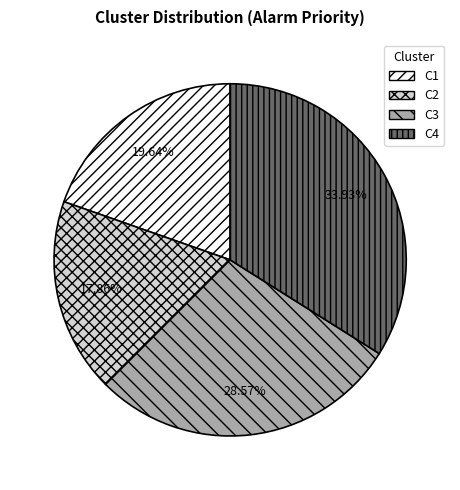

How many slices are in this pie chart?

4